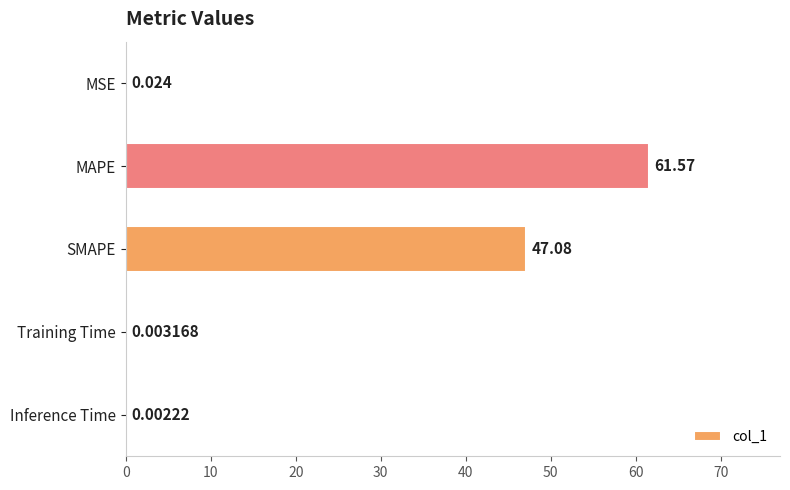

Which has a higher value, MSE or Training Time?

MSE